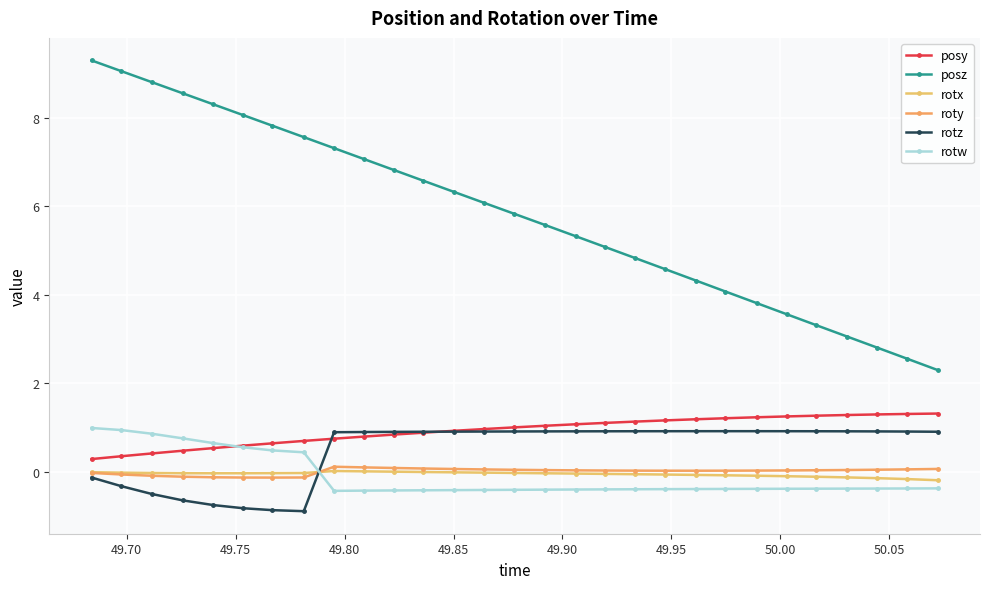

How many data points does each series have?

29